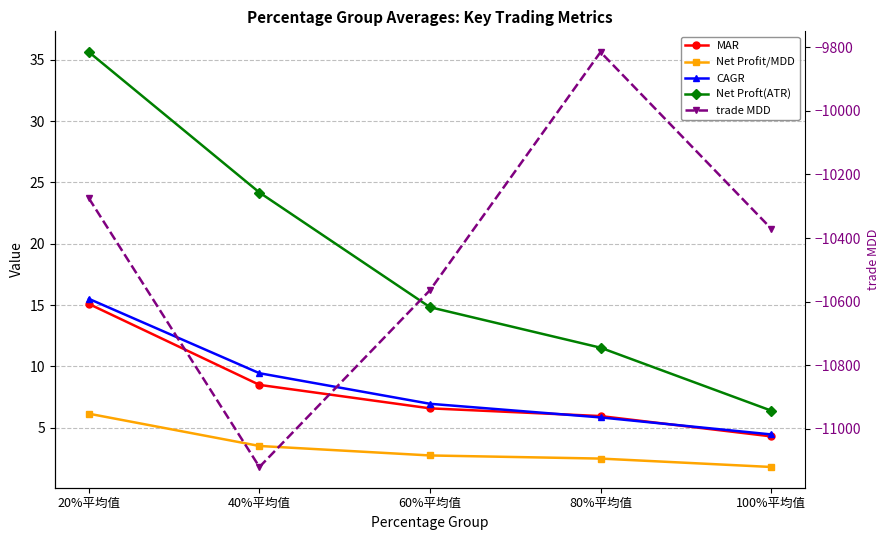

At 40%平均值, list the series in order from largest to smallest.

Net Proft(ATR), CAGR, MAR, Net Profit/MDD, trade MDD